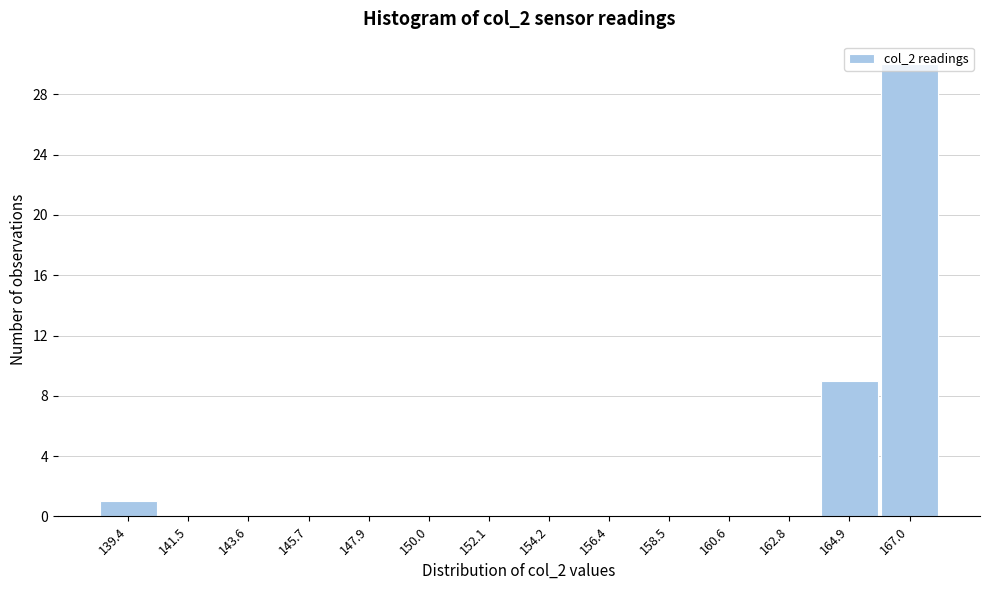

Which label corresponds to the largest value in the chart?

167.0